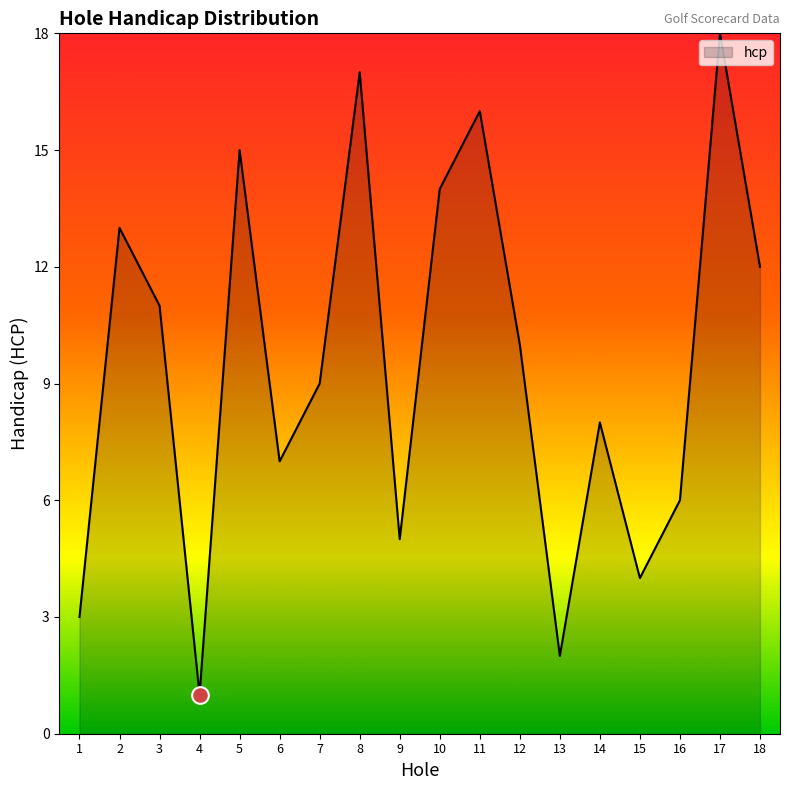

Rank the categories by value from highest to lowest.

17, 8, 11, 5, 10, 2, 18, 3, 12, 7, 14, 6, 16, 9, 15, 1, 13, 4